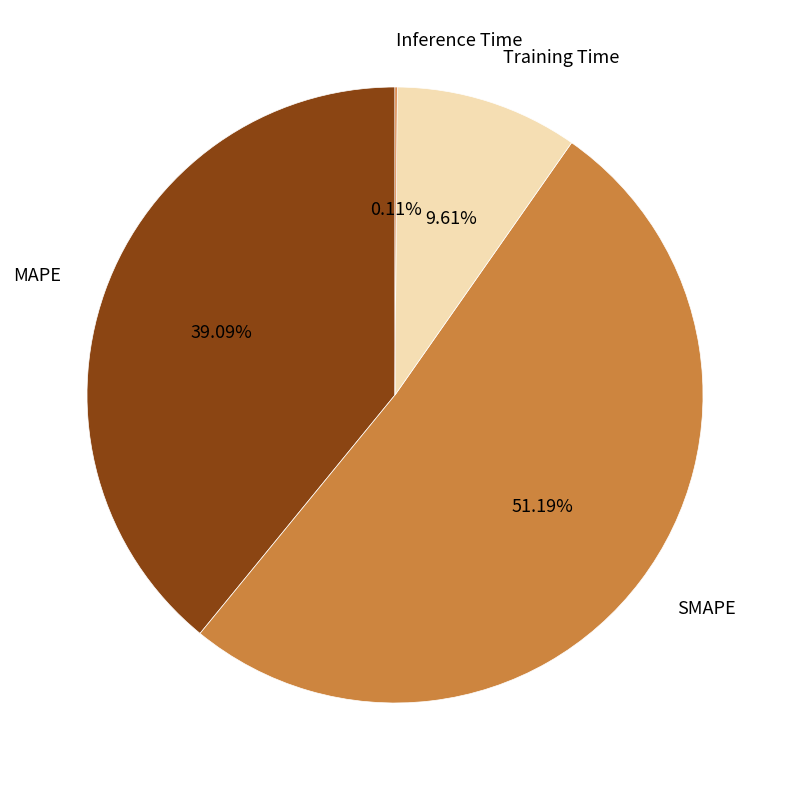

Which has a higher value, SMAPE or Training Time?

SMAPE